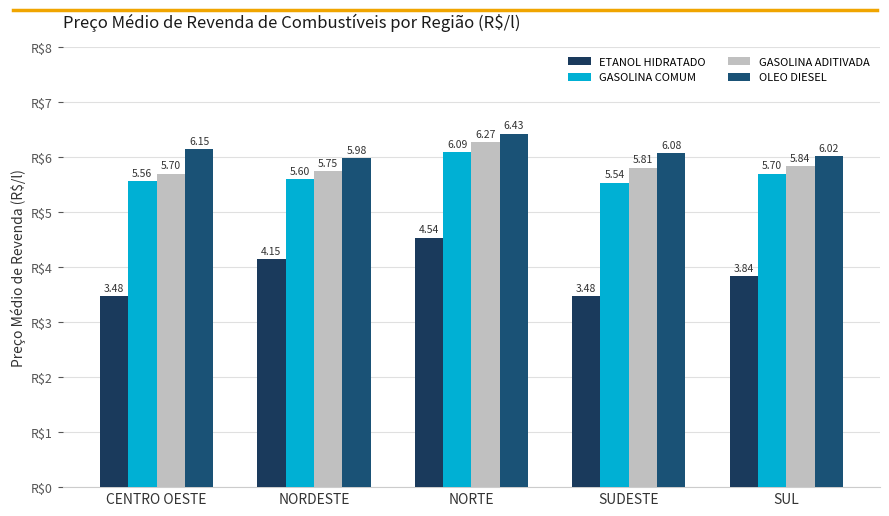

Are the bars grouped side by side (vs. stacked)?

Yes